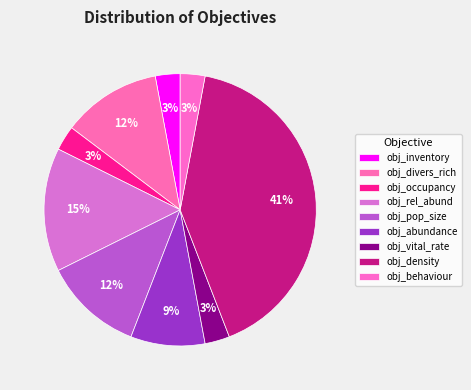

Which has a higher value, obj_pop_size or obj_divers_rich?

obj_pop_size